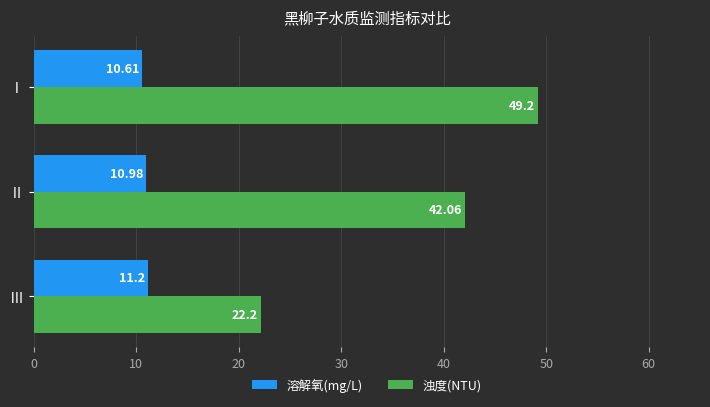

Rank the categories by 溶解氧(mg/L) value from highest to lowest.

Ⅲ, Ⅱ, Ⅰ